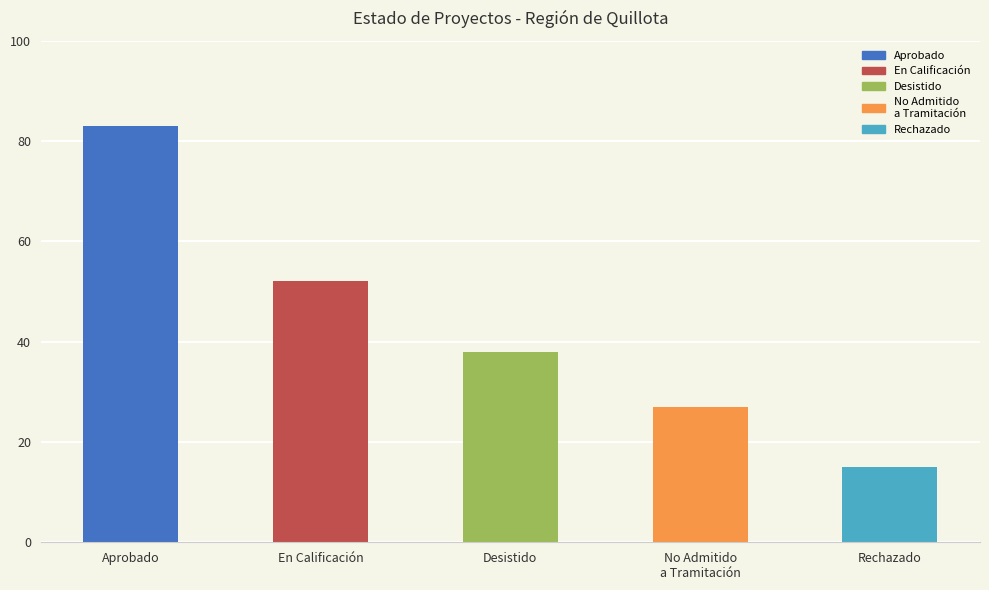

How many data points are less than 38?

2